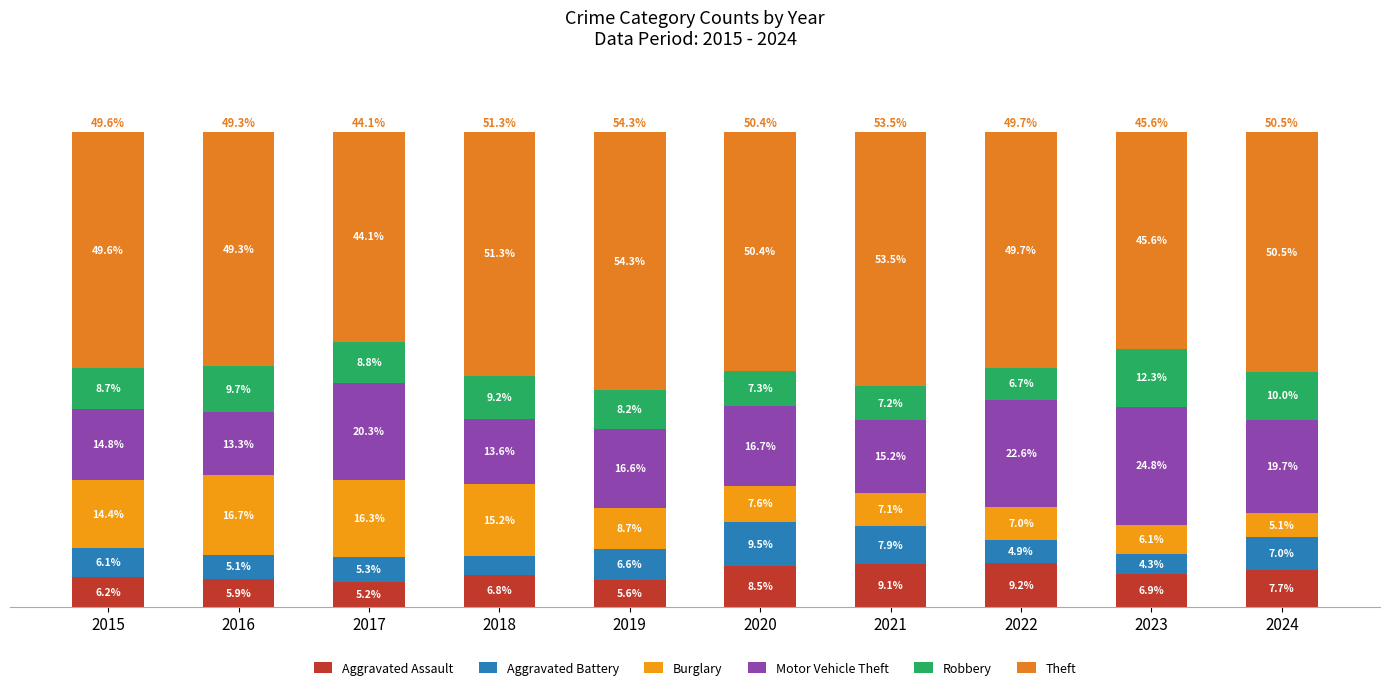

Are the bars grouped side by side (vs. stacked)?

No